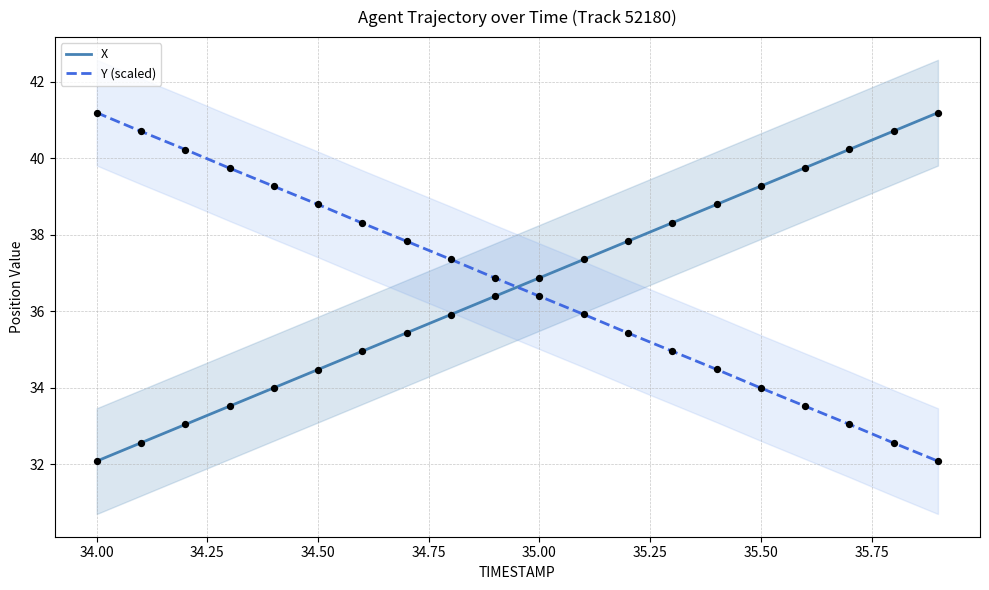

What are all the series names shown in the legend?

X, Y (scaled)